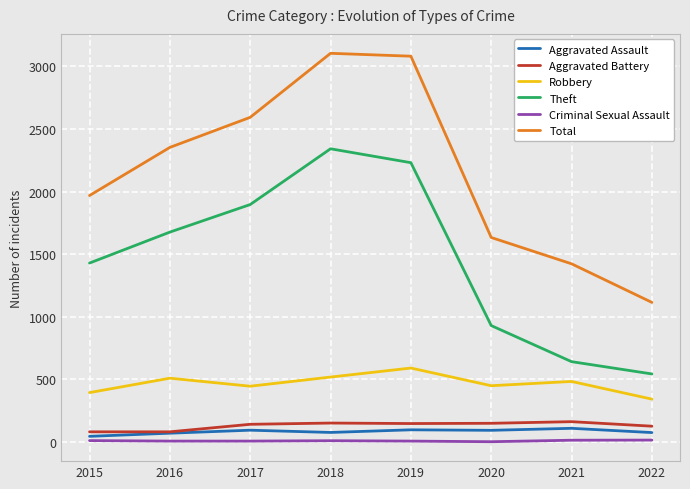

Is it true that Aggravated Assault equals 71 at 2016?

True